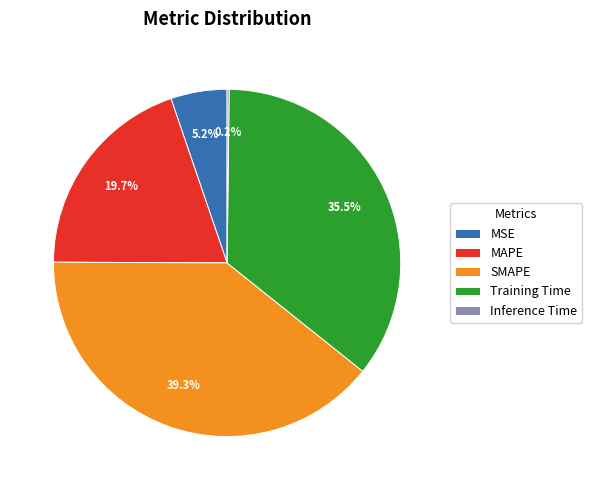

Does any single category account for the majority?

No